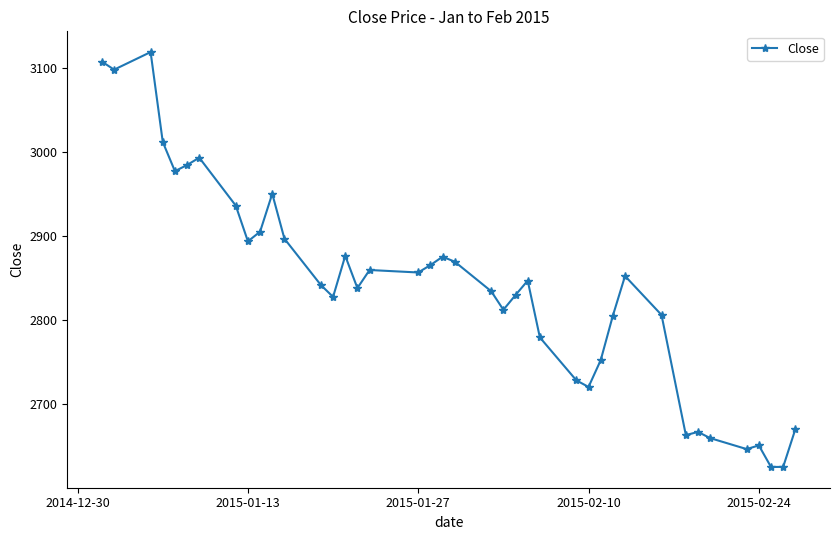

True or false: there are more than 2 points higher than both neighbors.

True